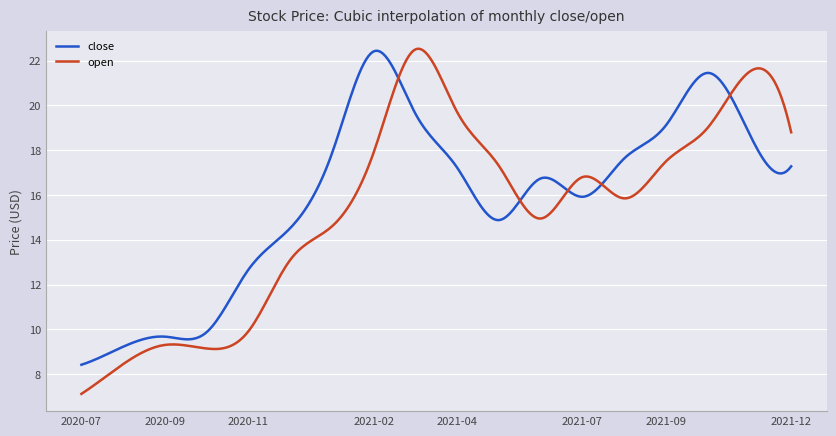

What is the difference between the maximum and minimum values in the open series?

15.4